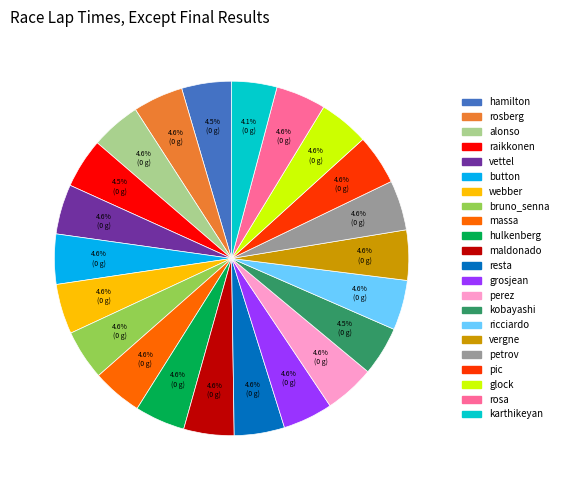

What is the ratio of the value at raikkonen to the value at maldonado?

1.0